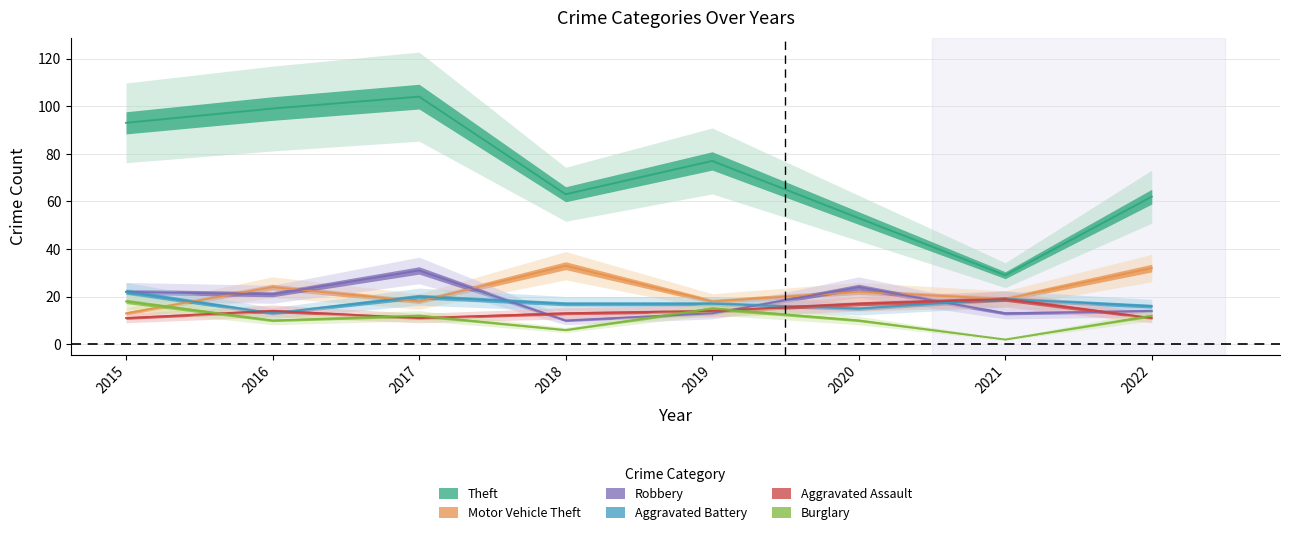

Reading left to right, list all the values displayed in this chart.

Theft: 93	99	104	63	77	53	29	62
Motor Vehicle Theft: 13	24	18	33	18	22	19	32
Robbery: 22	21	31	10	13	24	13	14
Aggravated Battery: 22	13	20	17	17	15	19	16
Aggravated Assault: 11	14	11	13	14	17	19	11
Burglary: 18	10	12	6	15	10	2	12